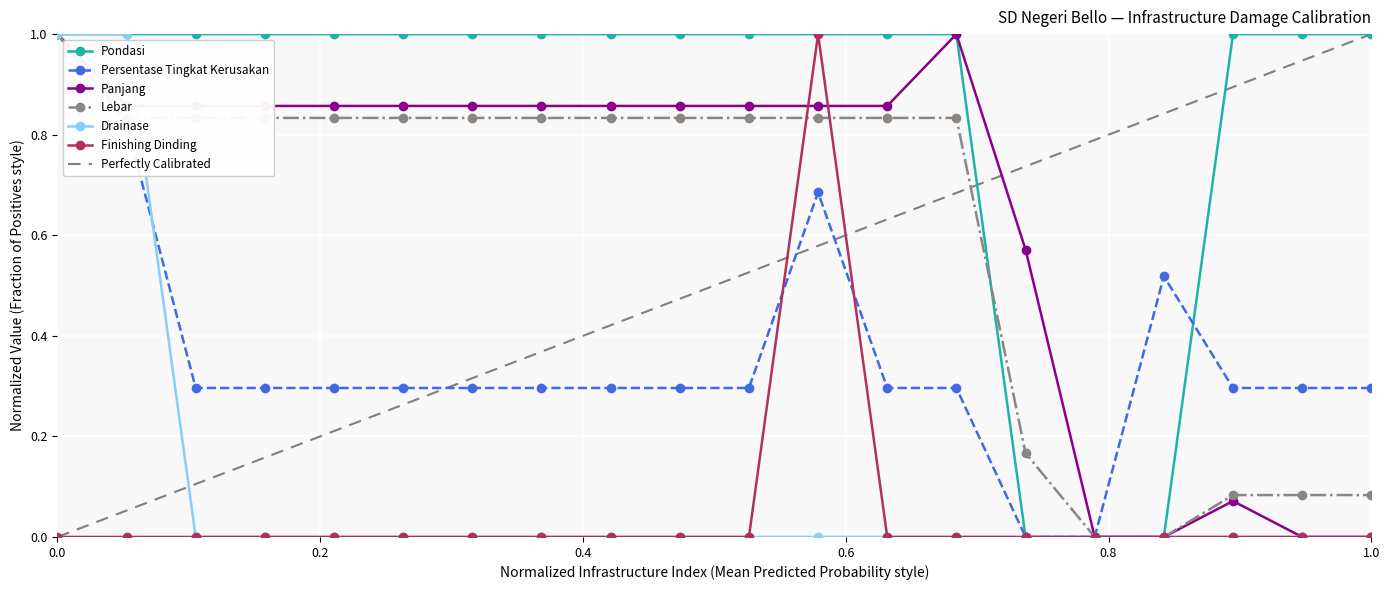

What is the maximum value for Lebar?

1.0